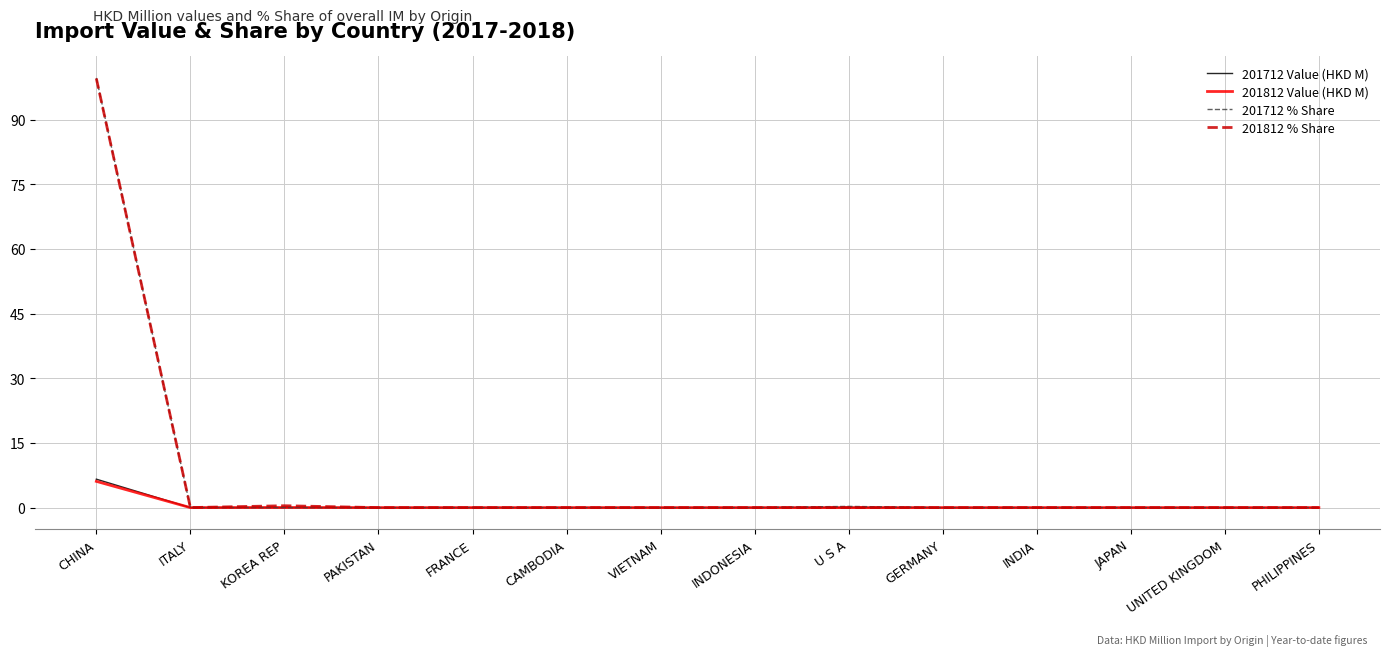

Which series has the widest spread of values?

201712 % Share